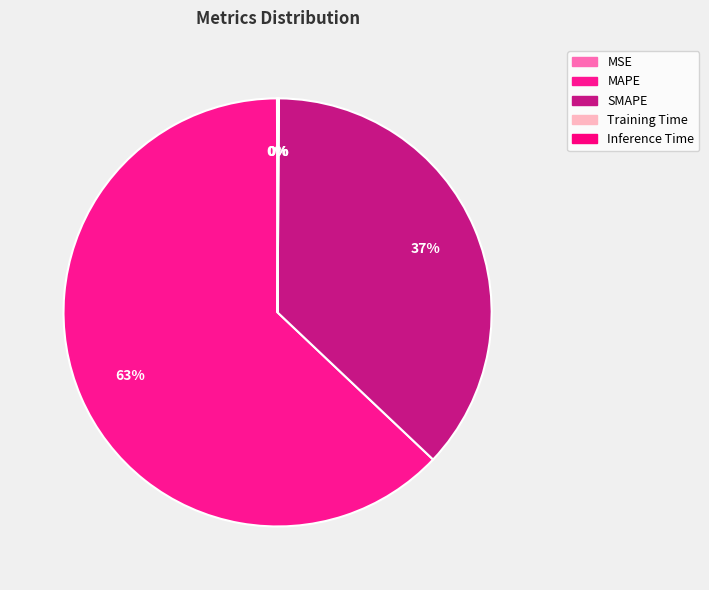

To the nearest percent, what is the combined percentage of MAPE and Inference Time?

63%